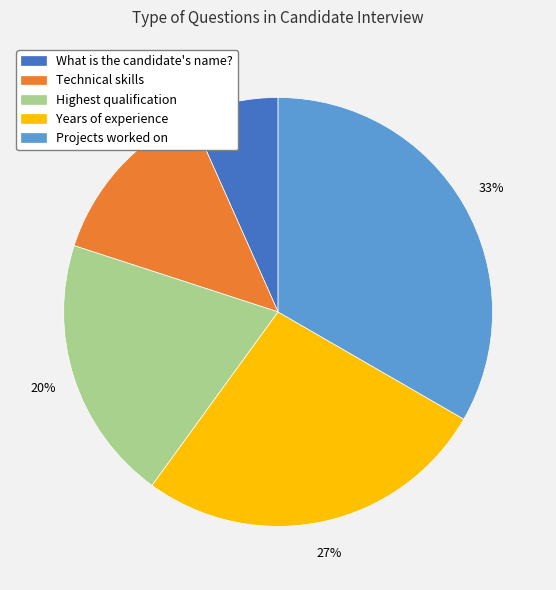

To the nearest percent, what percentage of the pie is Highest qualification?

20%